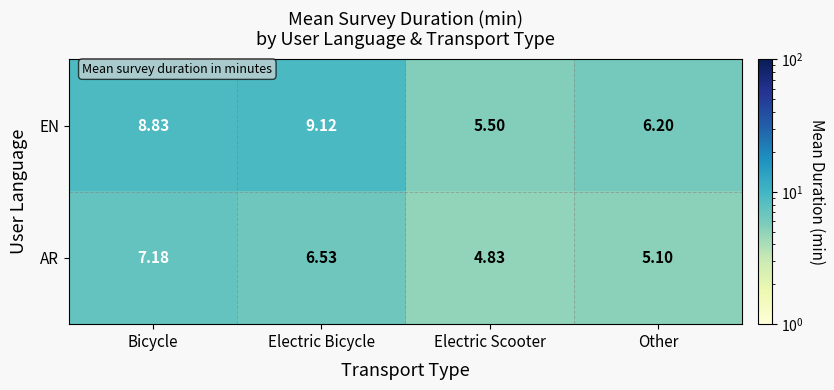

At how many categories does at least one series exceed 5?

4